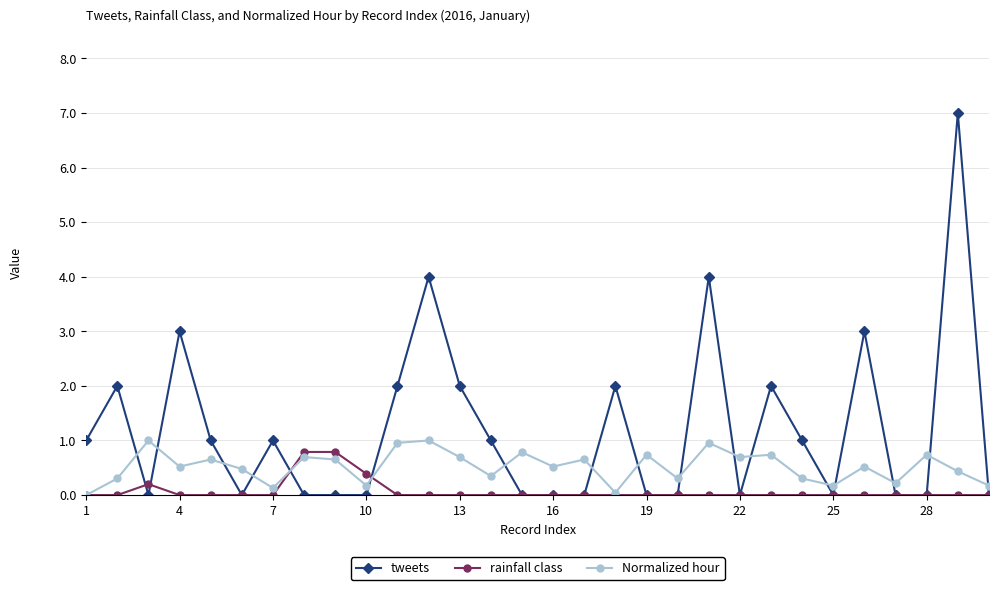

Which series ends up on top after the final intersection of tweets and Normalized hour?

Normalized hour